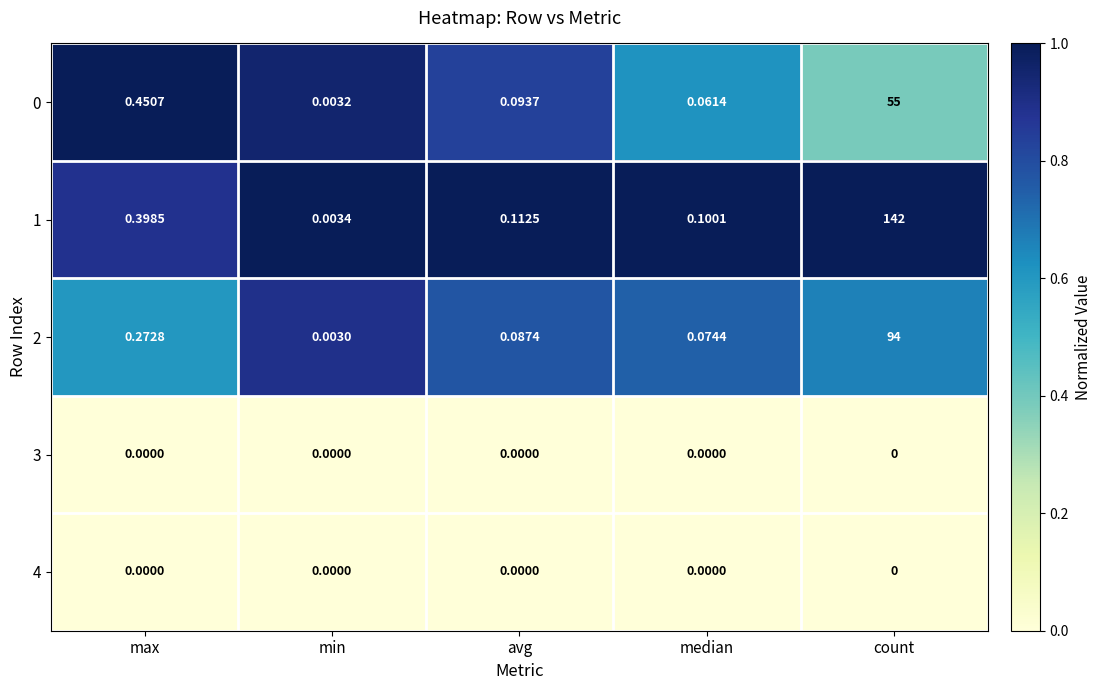

At which label does 1 reach its peak?

count